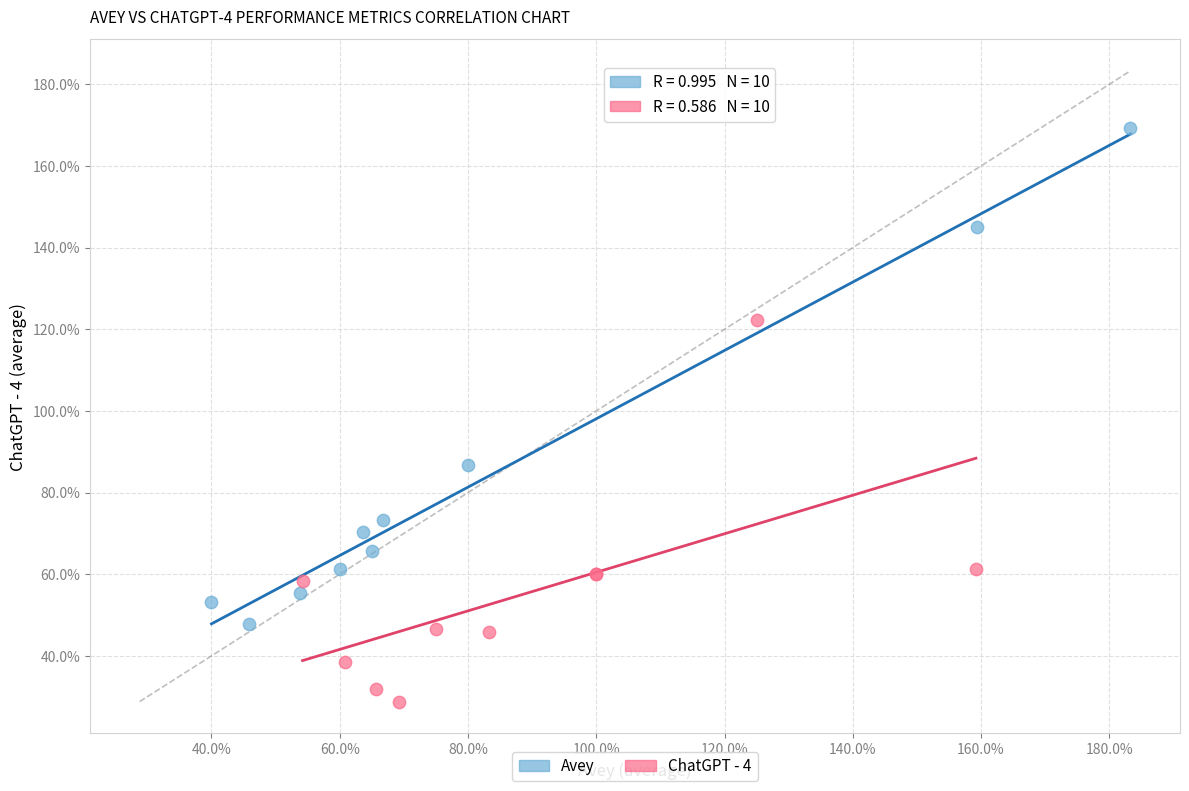

What are all the series names shown in the legend?

Avey, ChatGPT - 4